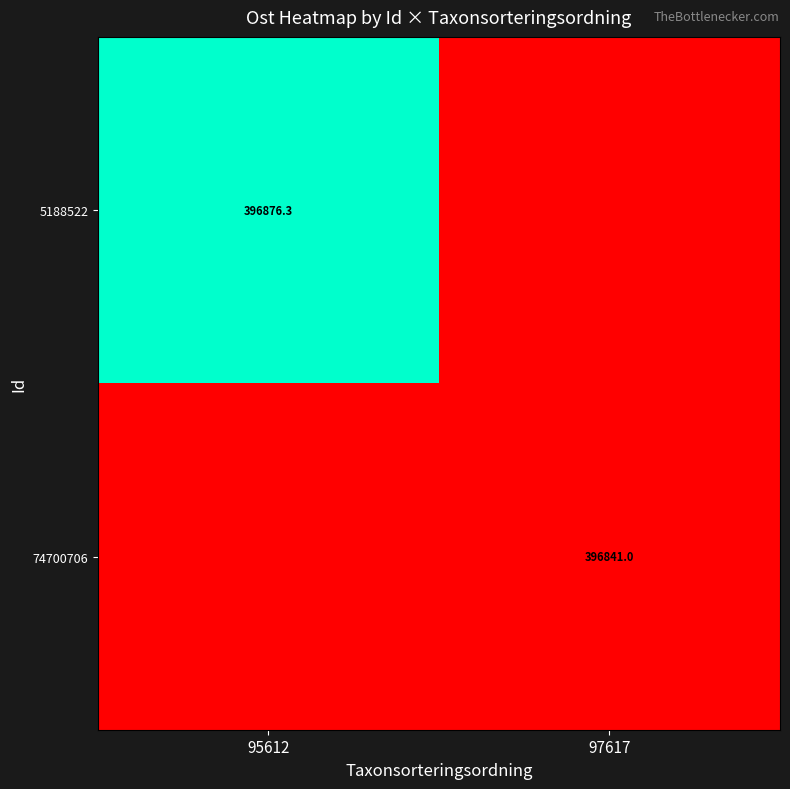

At which category does the chart reach its minimum across all series?

97617